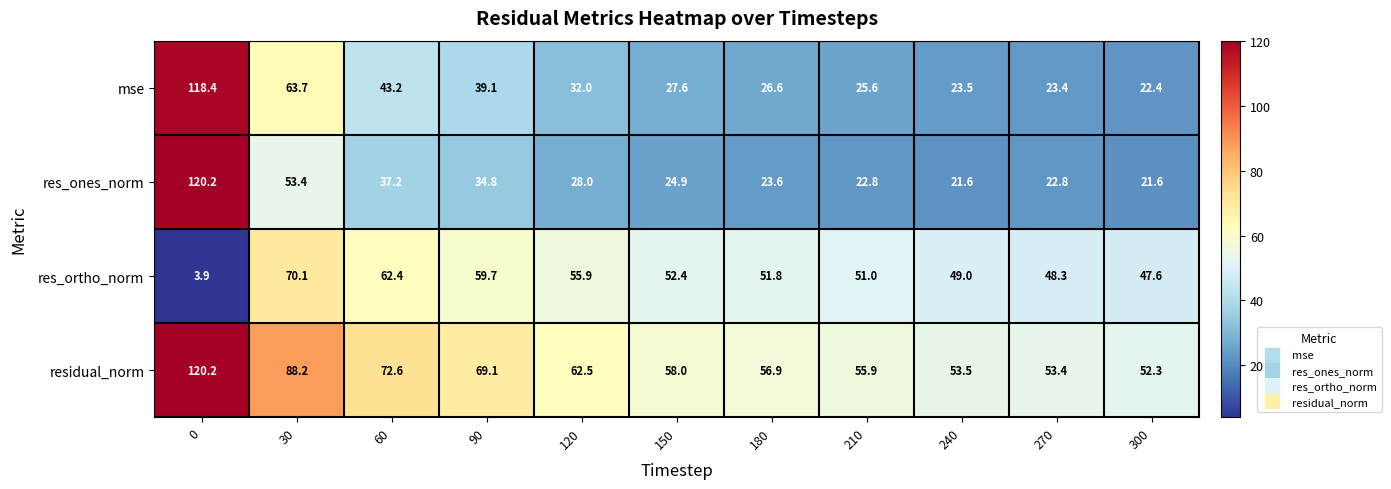

What is the average value of the res_ortho_norm series?

50.2